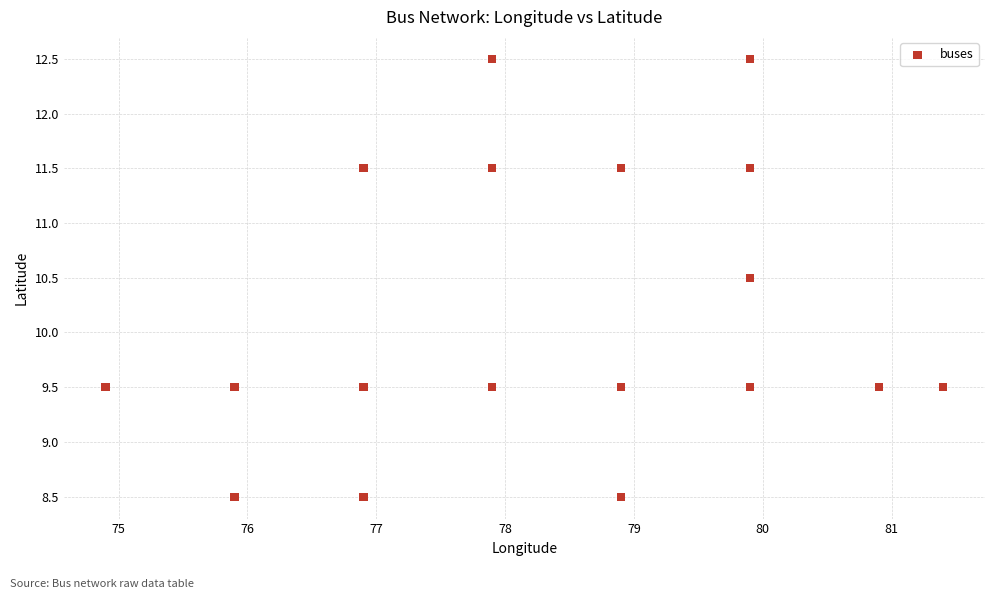

What is the range of X values (max minus min)?

6.5